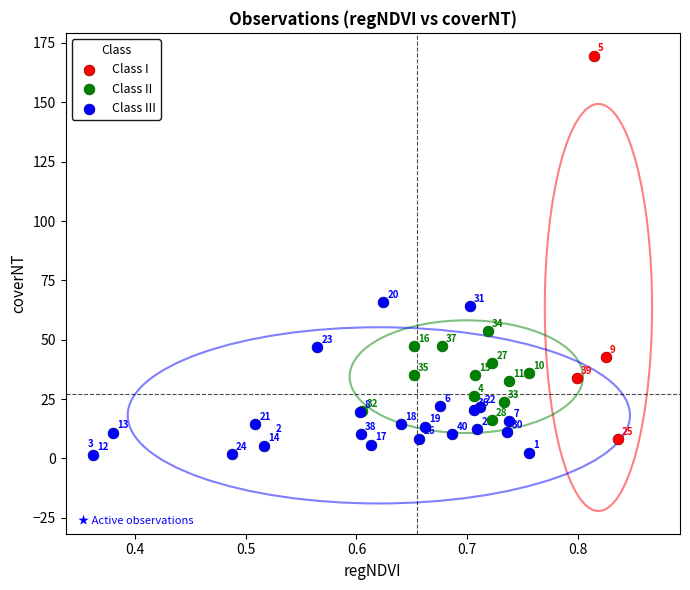

Which series has the largest Y range (max minus min)?

Class I